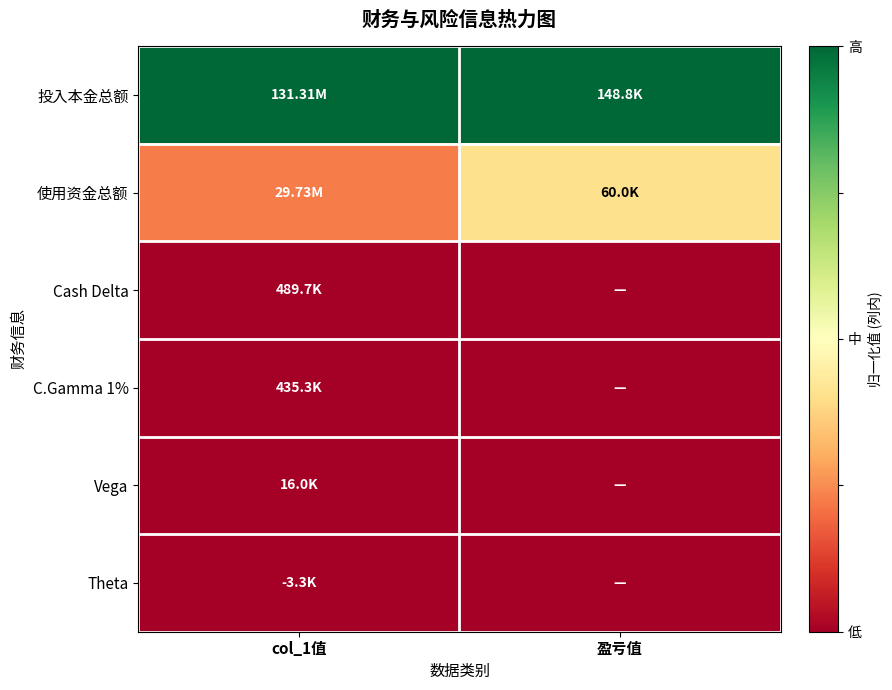

At how many categories does at least one series exceed 0?

2